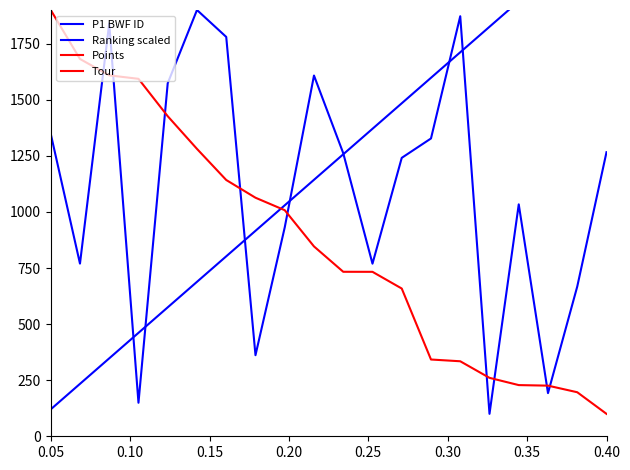

True or false: Tour and Points intersect in this chart.

False